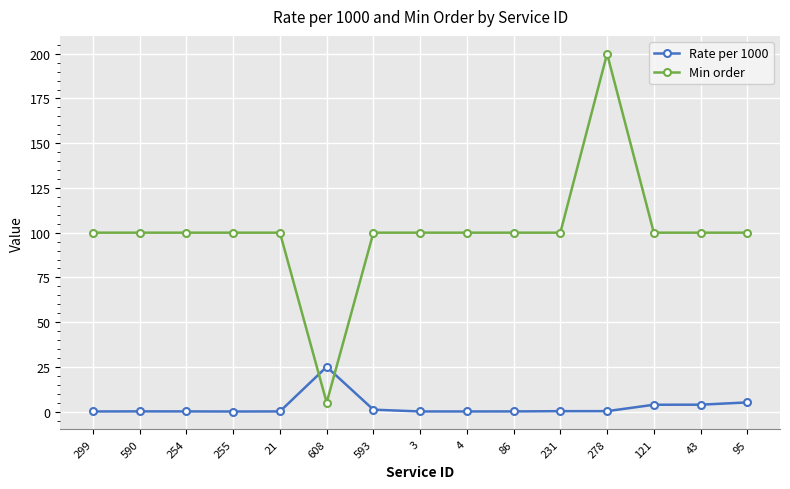

Which series has the largest total across all categories?

Min order